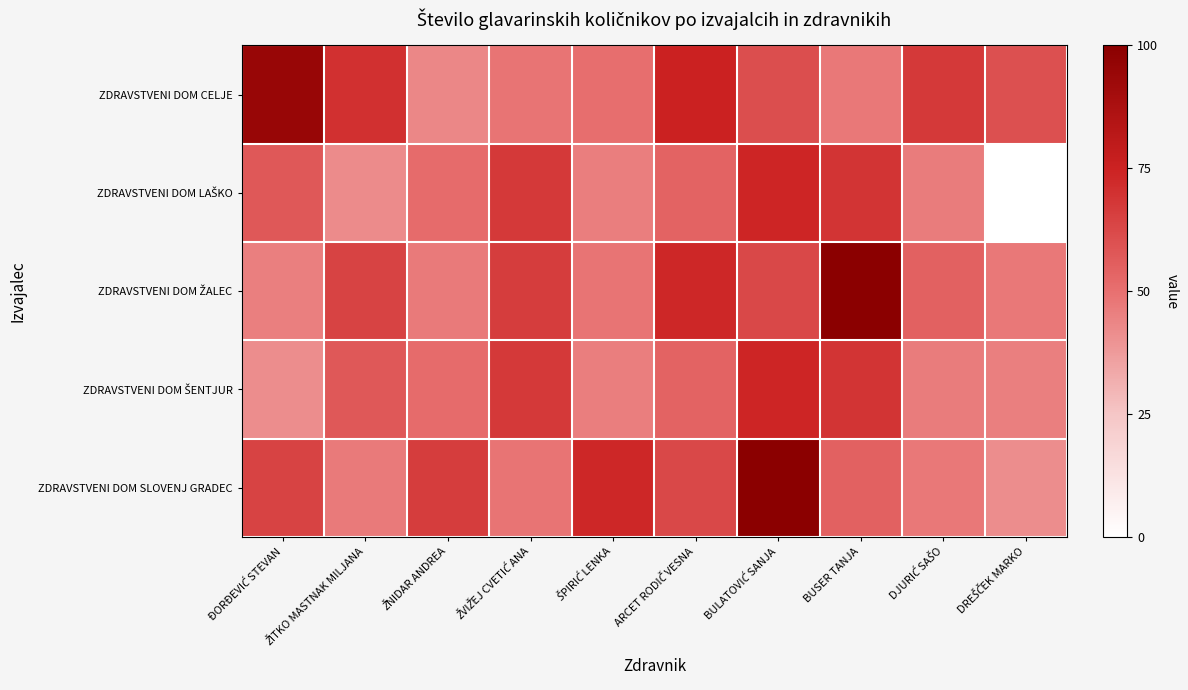

At how many categories does at least one series exceed 51?

10